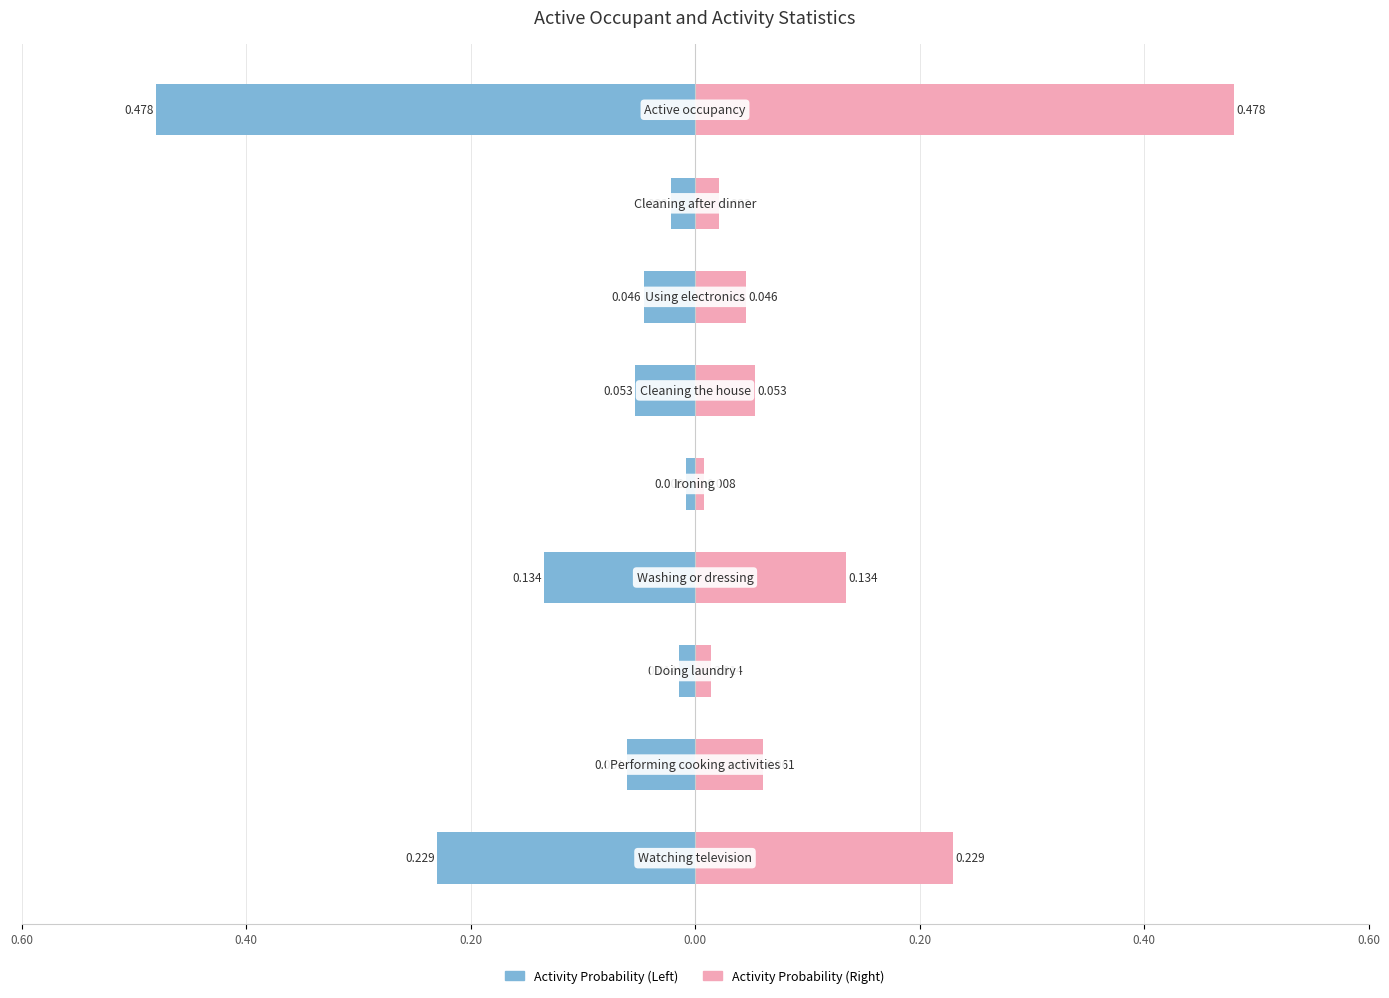

At how many categories does at least one series exceed 0?

9